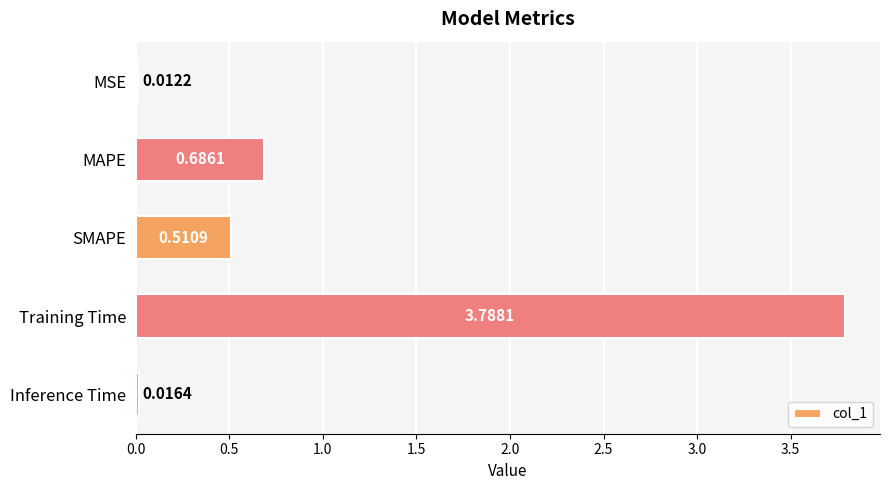

What is the label of the 4th bar from the top?

Training Time